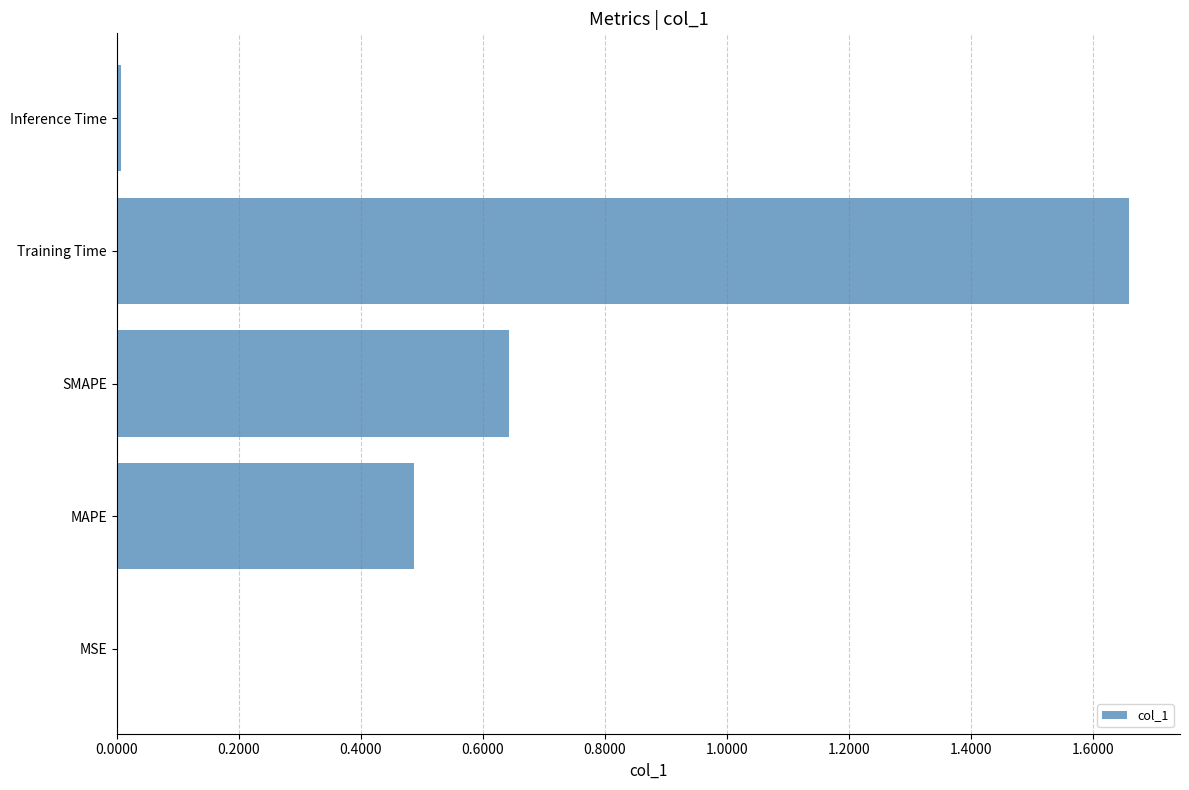

The value at SMAPE is 1.1. True or false?

False